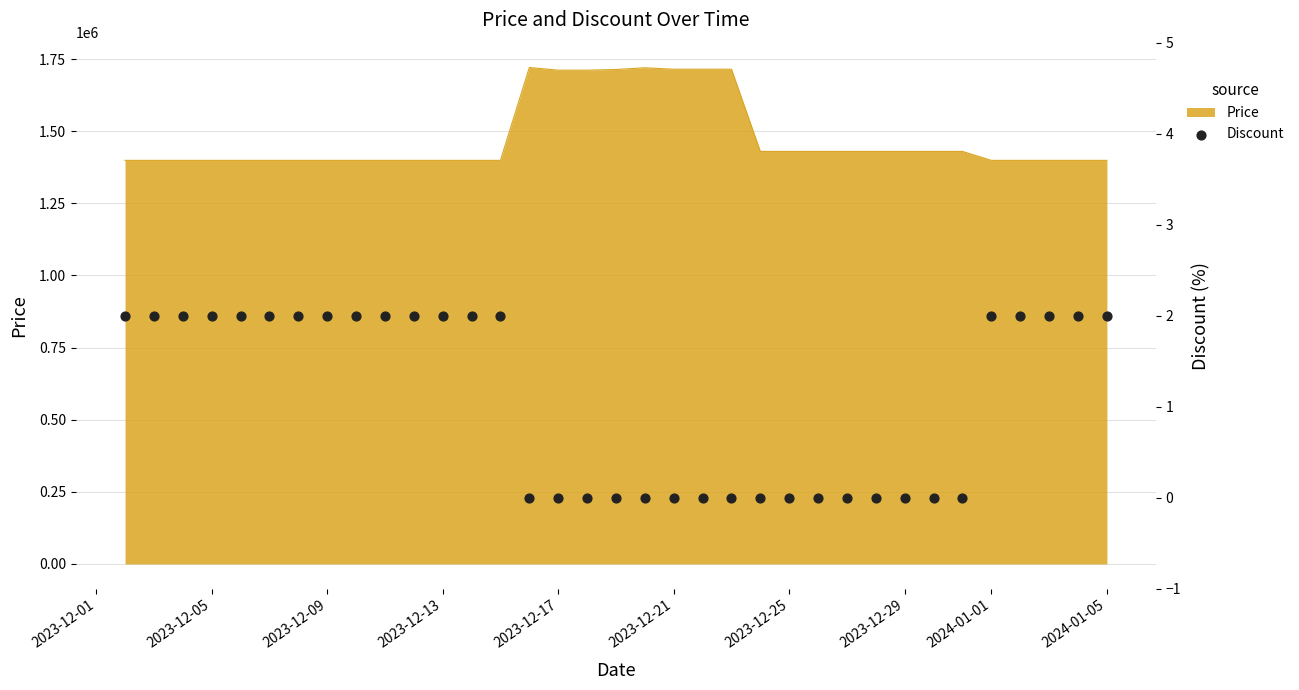

What is the highest value of the Price series?

1721000